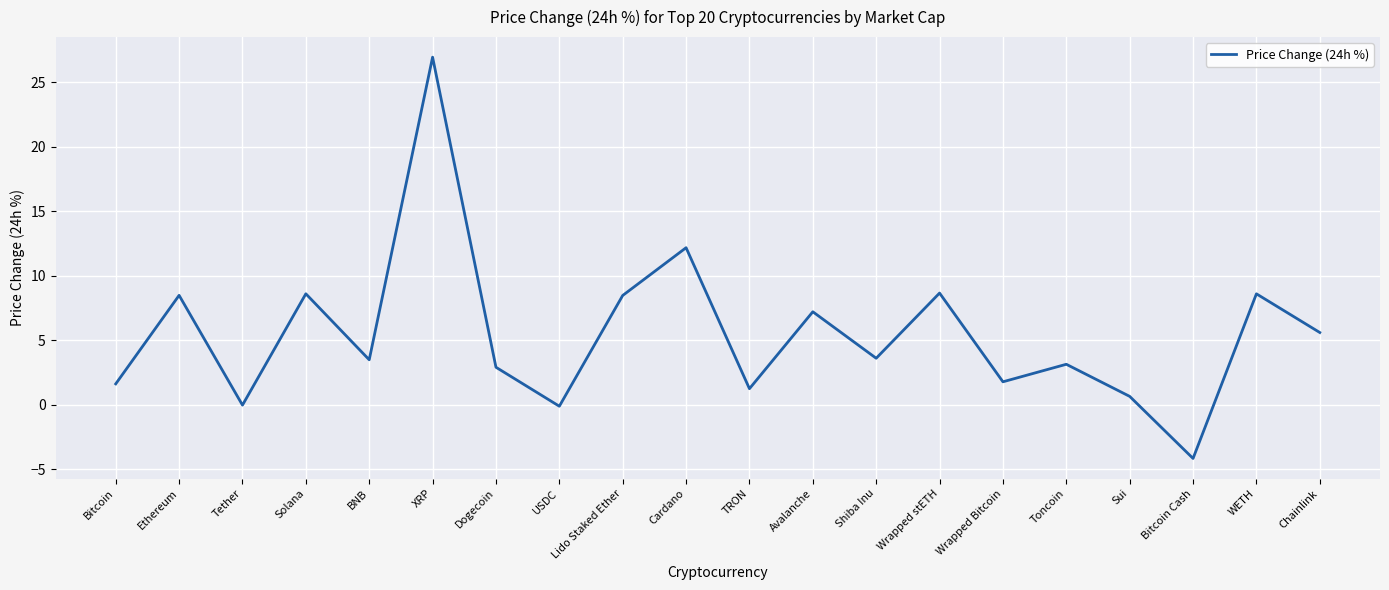

What is the ratio of the value at Toncoin to the value at BNB?

0.9